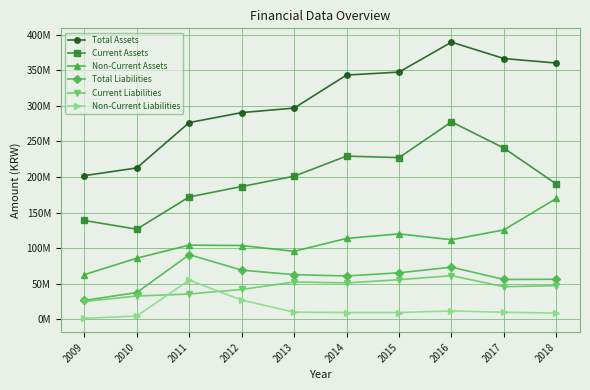

Which series changed the most between 2010 and 2011?

Total Assets